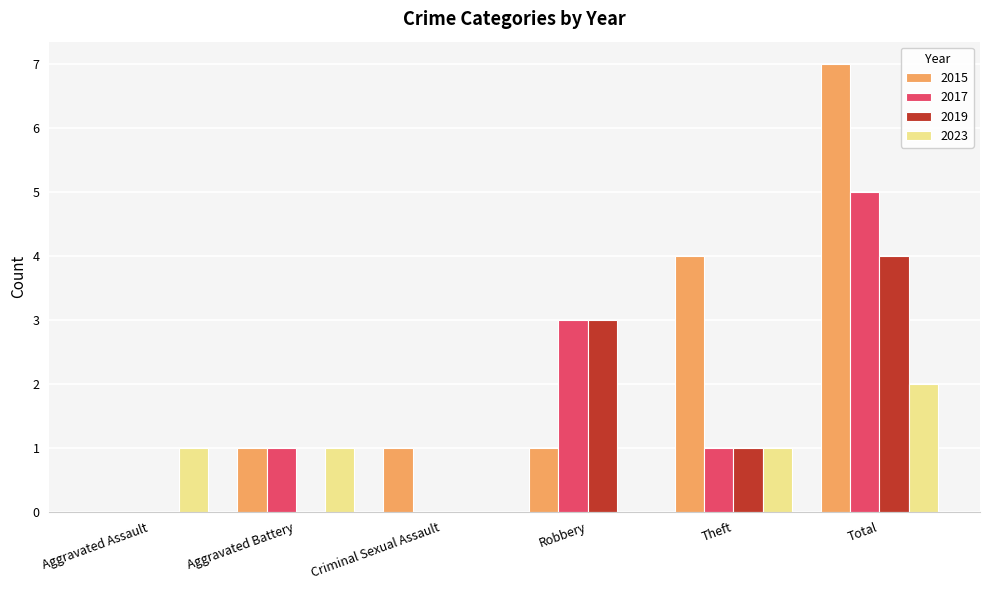

What is the sum of all 2015 values?

14